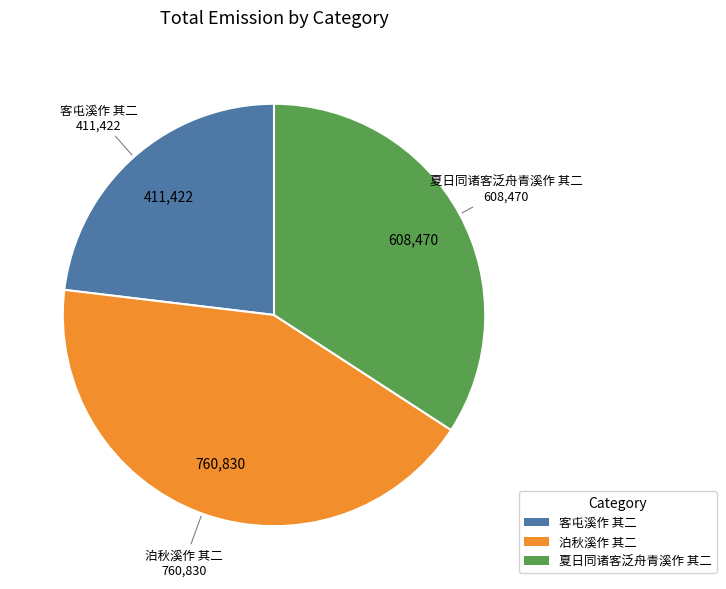

True or false: 夏日同诸客泛舟青溪作 其二 accounts for 34% of the total.

True